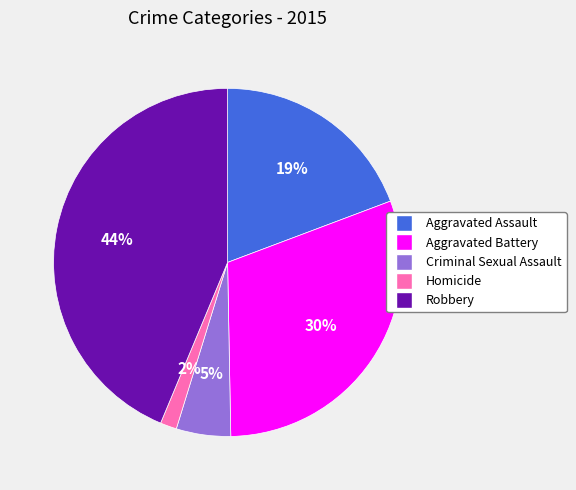

Which category has the smallest portion of the pie?

Homicide